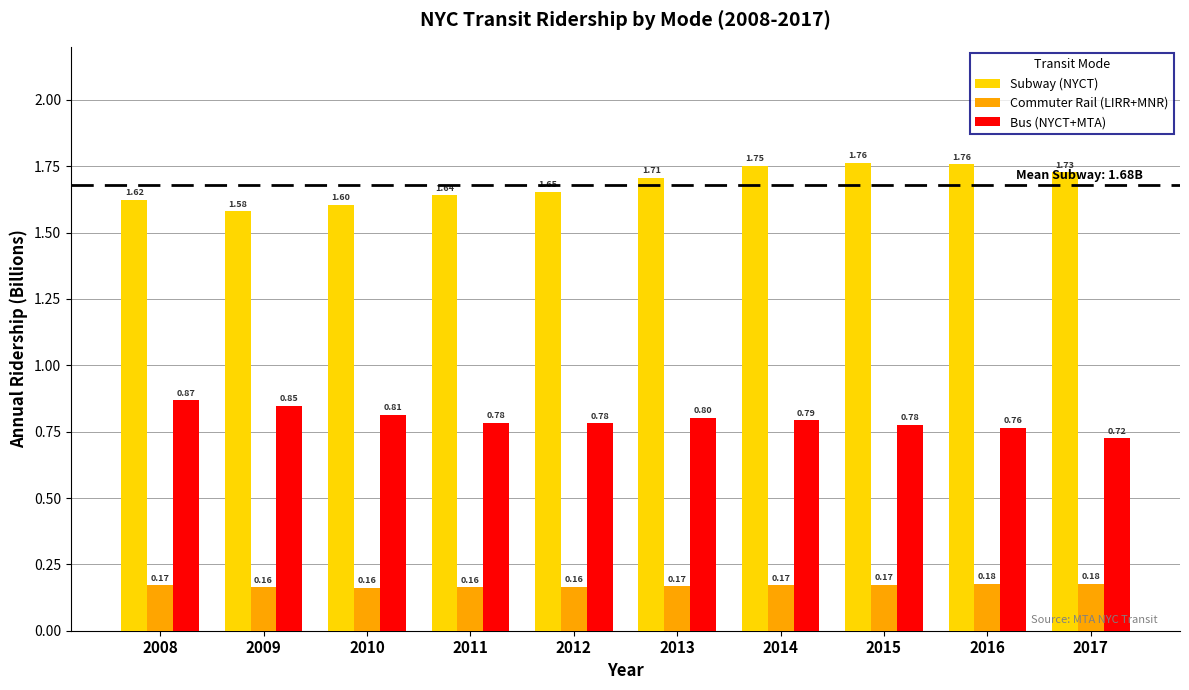

Rank the series at 2013 from lowest to highest value.

Commuter Rail (LIRR+MNR), Bus (NYCT+MTA), Subway (NYCT)